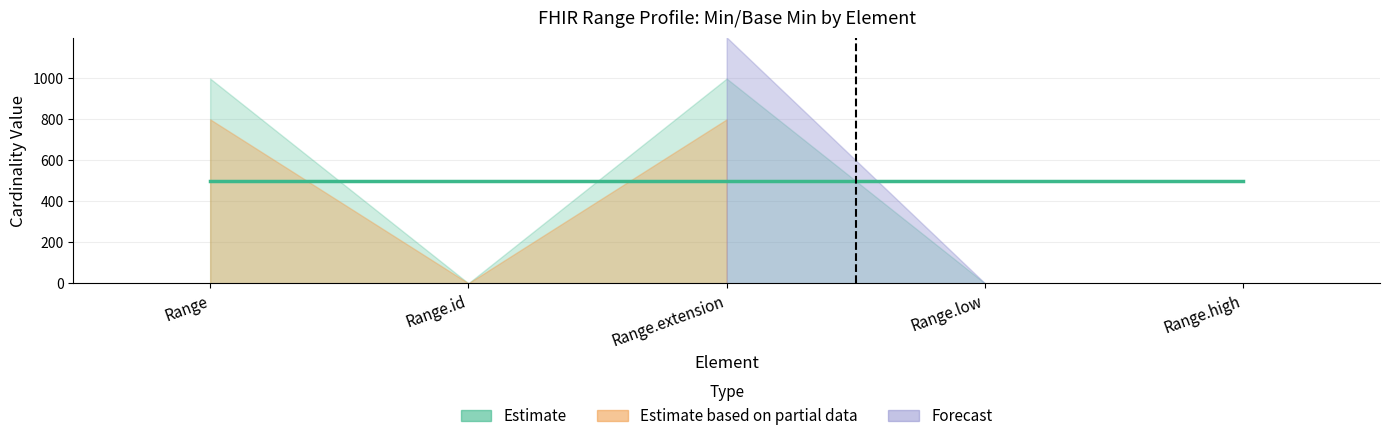

Is it true that Base Min equals 0 at Range.high?

True